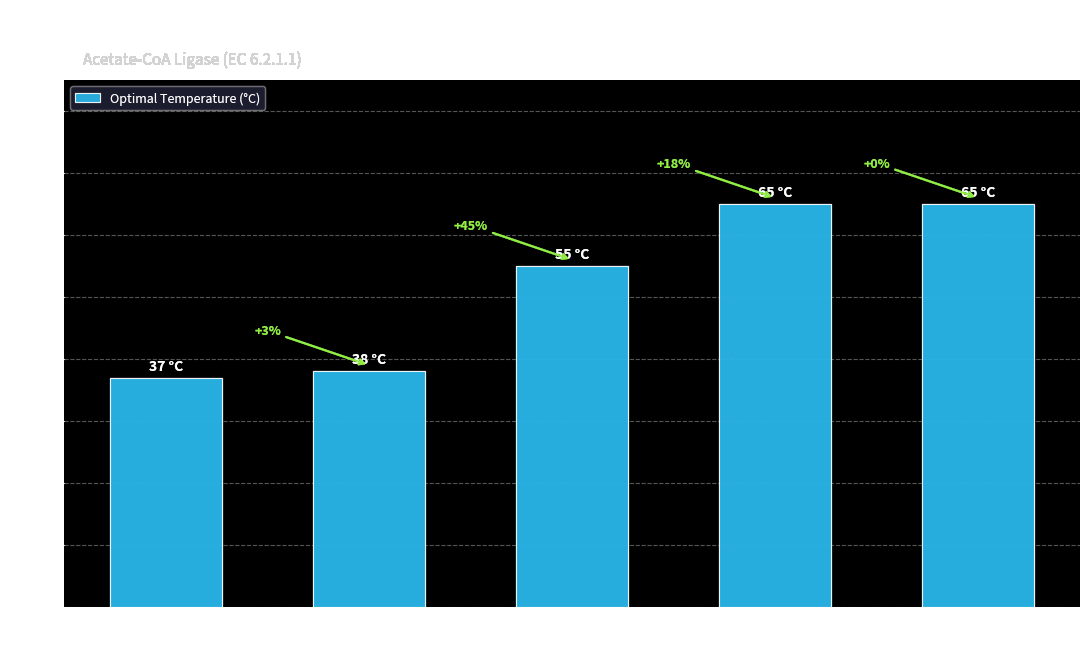

What position from the left is Methanosaeta thermophila?

3